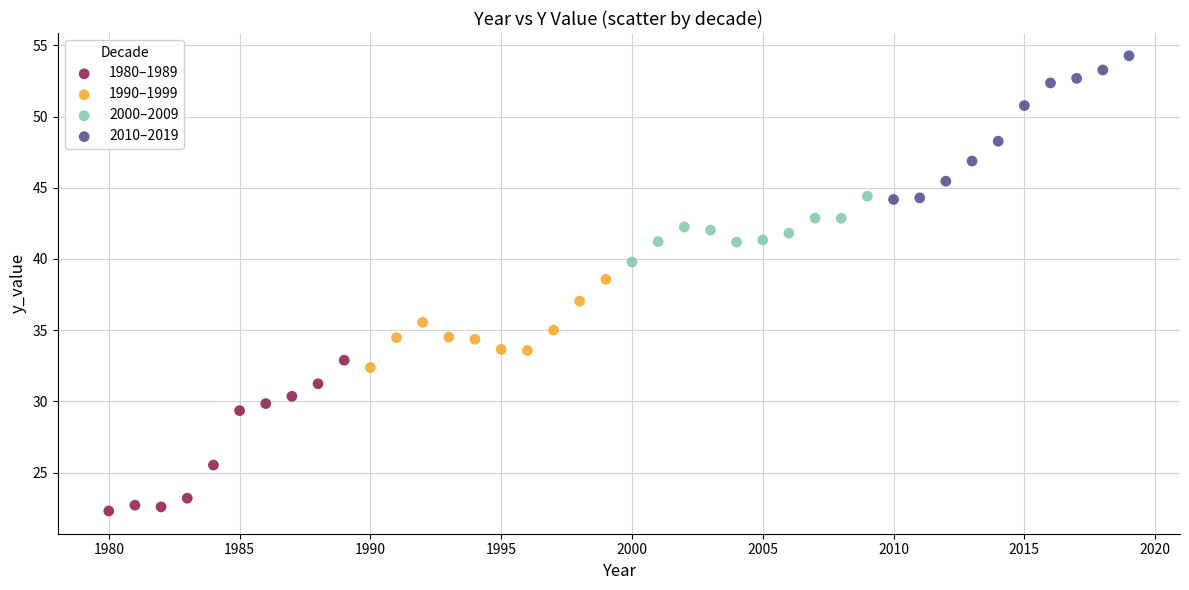

Which series has the largest Y range (max minus min)?

1980–1989